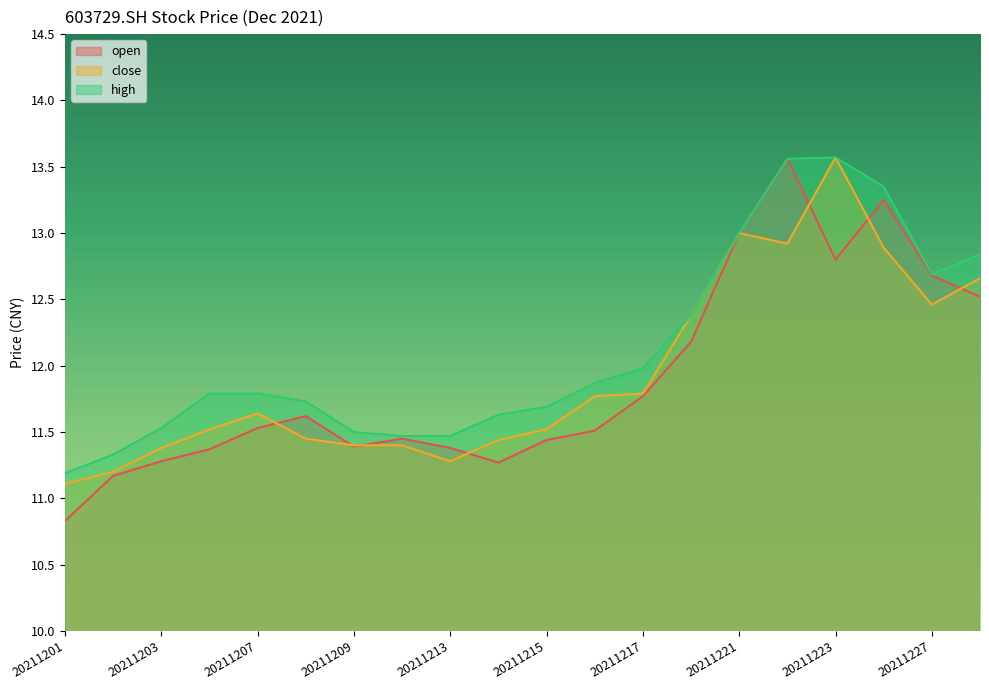

Which label corresponds to the smallest value in the chart?

20211201